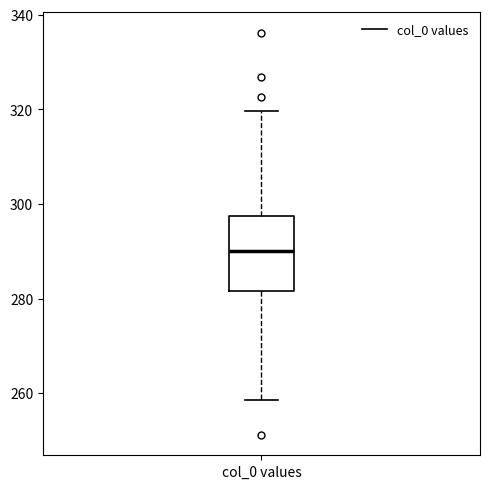

Read this box plot against the y-axis: the position of the median line, the range covered by the box, and the ends of both whiskers. The values are not printed on the chart, so give them approximately, as read against the axis.

median 290, box 282 to 298, whiskers 258 to 320